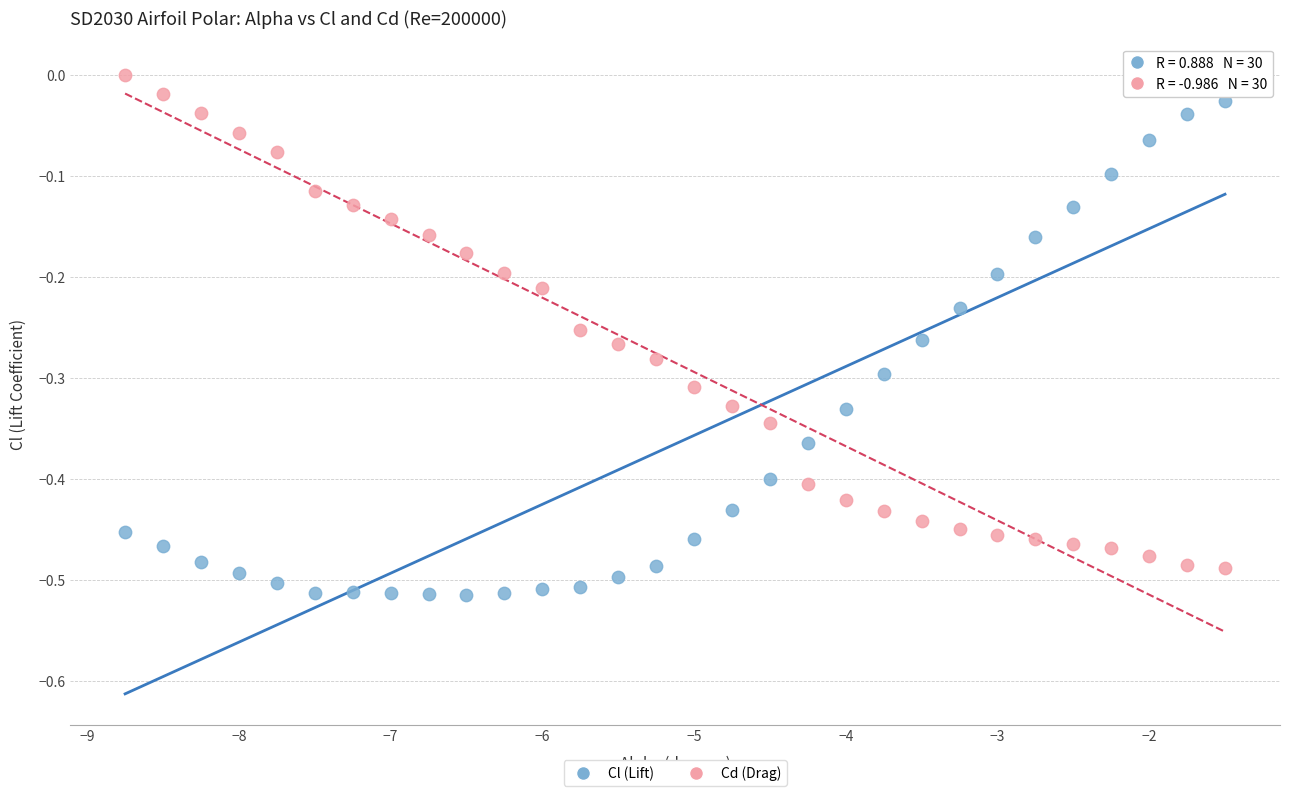

Across all data points, what is the range of Y values (max minus min)?

0.5